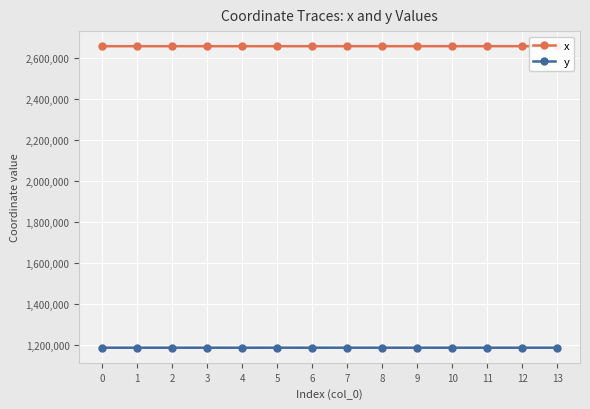

What is the maximum value shown in the chart?

2657166.9